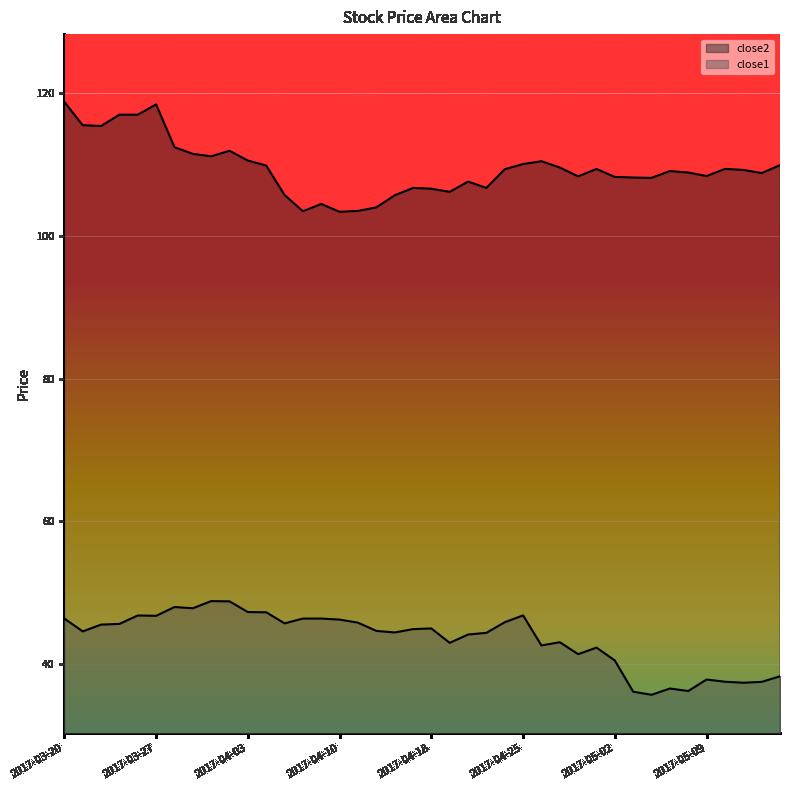

How many lines are shown in the chart?

2